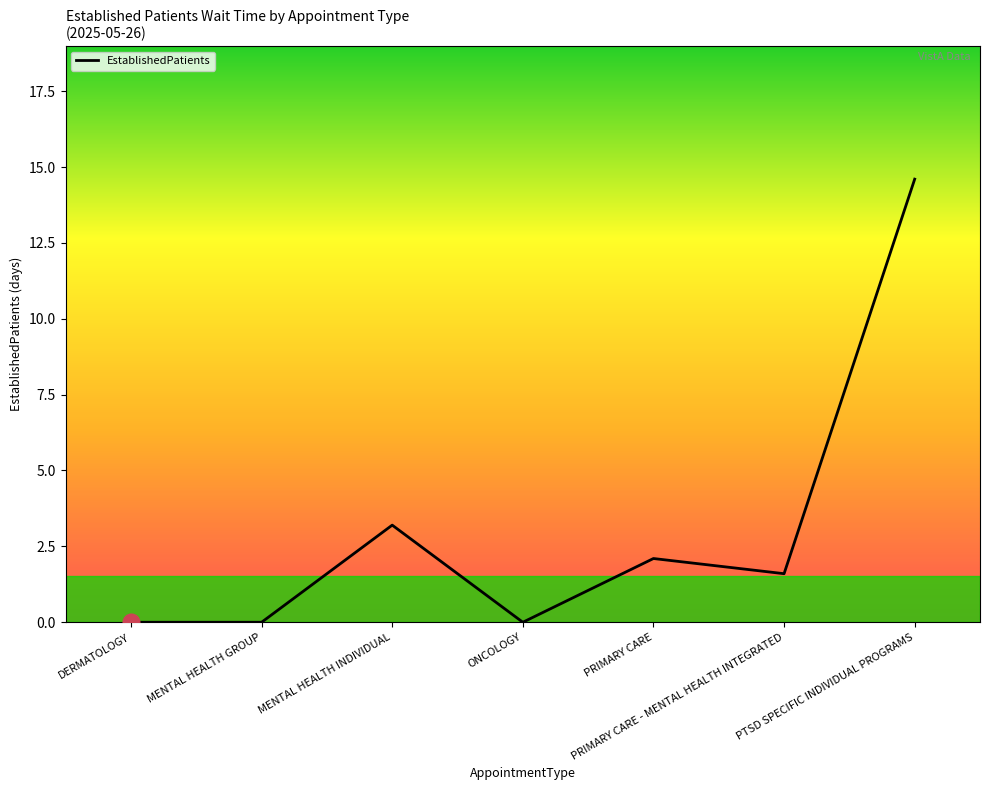

The value at DERMATOLOGY is -8.5. True or false?

False